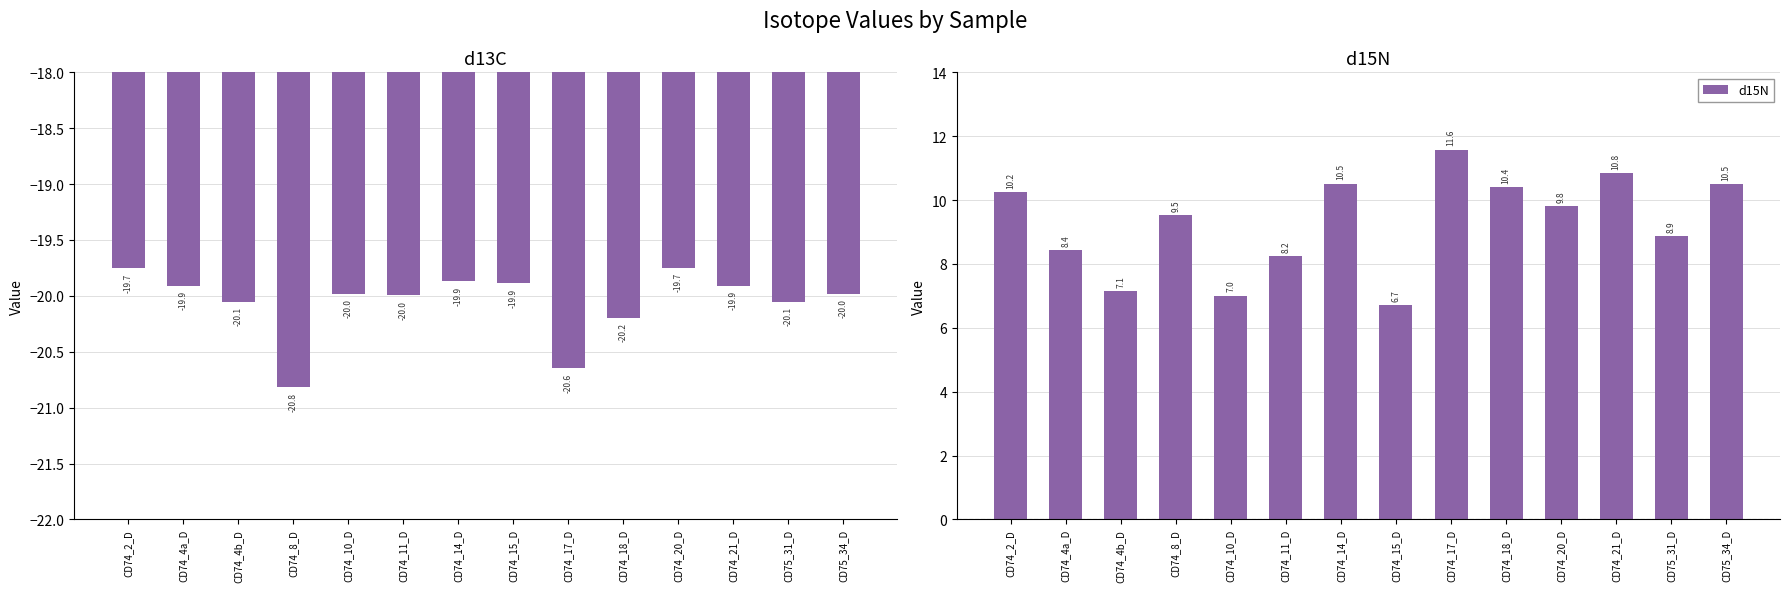

Rank the categories by d13C value from lowest to highest.

CD74_8_D, CD74_17_D, CD74_18_D, CD74_4b_D, CD75_31_D, CD74_11_D, CD74_10_D, CD75_34_D, CD74_21_D, CD74_4a_D, CD74_15_D, CD74_14_D, CD74_2_D, CD74_20_D